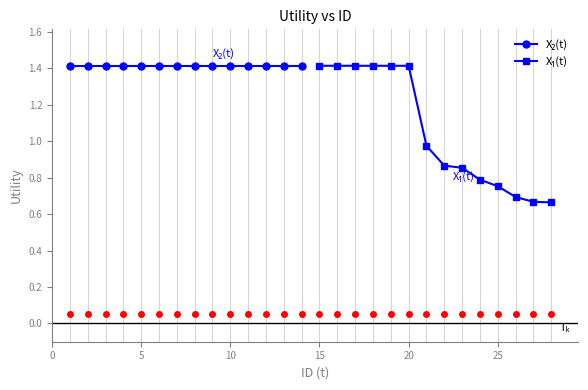

Reading right to left, list all the values displayed in this chart.

X₂(t): 1.4	1.4	1.4	1.4	1.4	1.4	1.4	1.4	1.4	1.4	1.4	1.4	1.4	1.4
X₁(t): 0.7	0.7	0.7	0.8	0.8	0.9	0.9	1.0	1.4	1.4	1.4	1.4	1.4	1.4